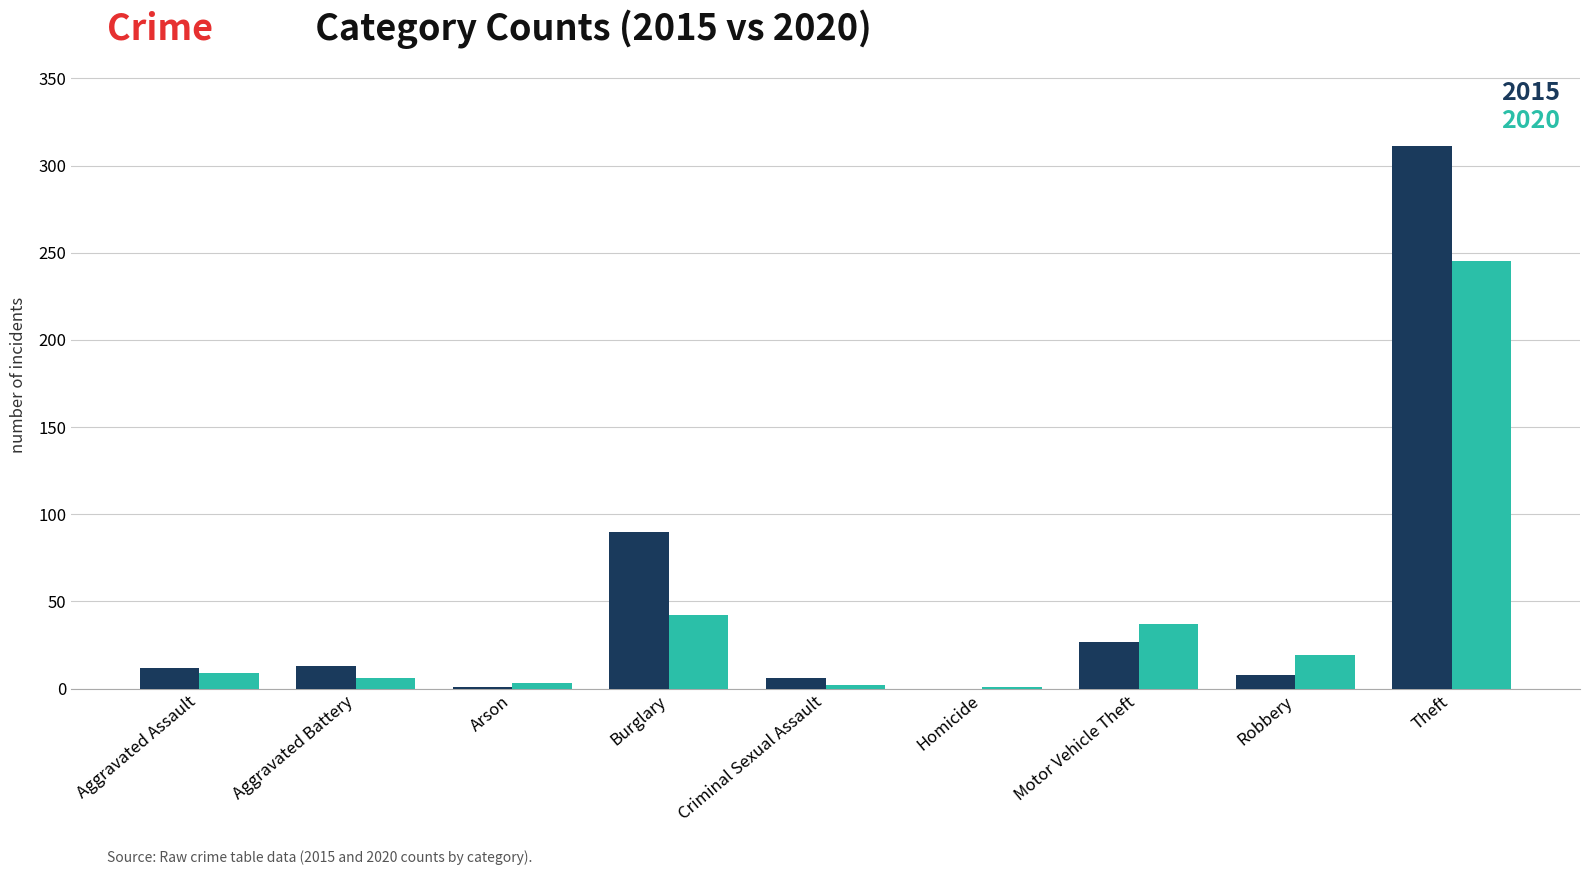

What is the highest value of the 2020 series?

245